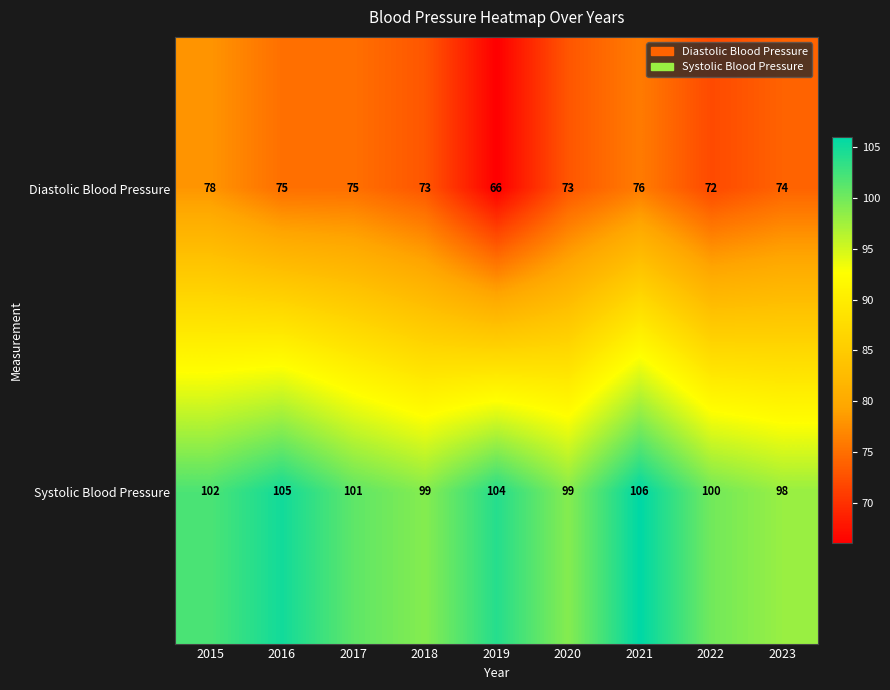

The Diastolic Blood Pressure series shows 72 at 2022. True or false?

True